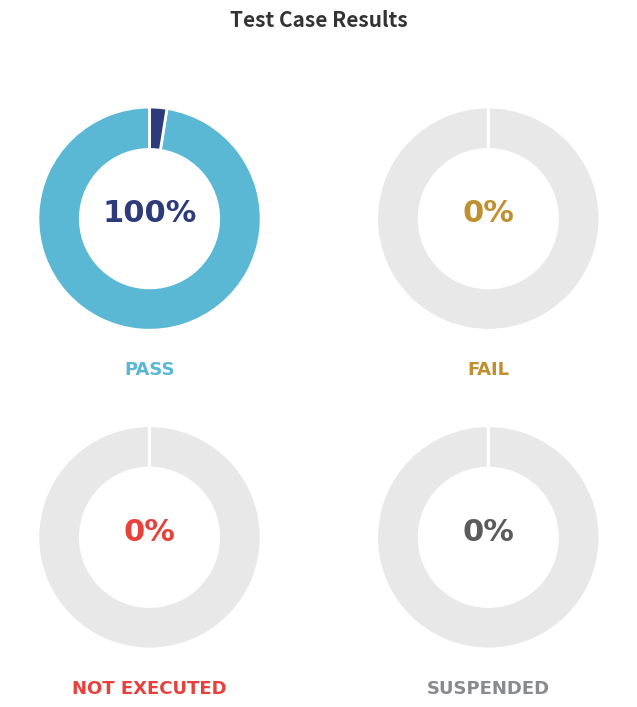

Which has a higher value, Suspended or Pass?

Pass